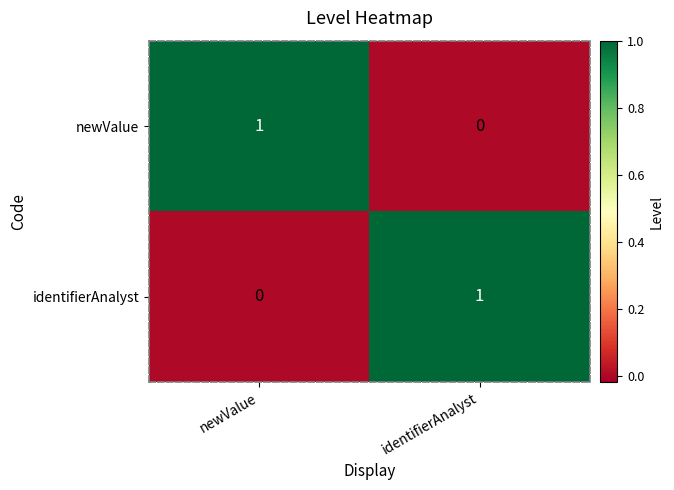

Reading left to right, what are all the values shown in this chart?

newValue: newValue=1	identifierAnalyst=0
identifierAnalyst: newValue=0	identifierAnalyst=1